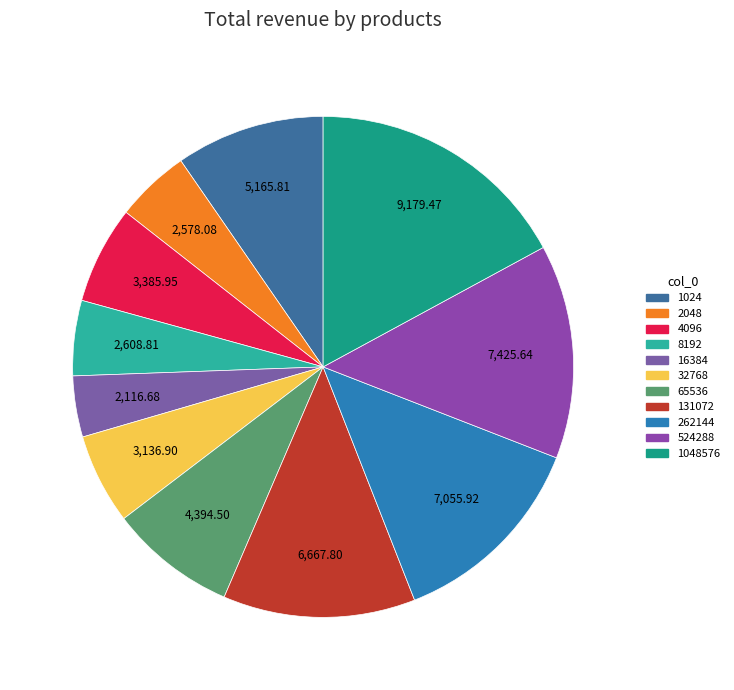

Is there a majority slice in this chart?

No